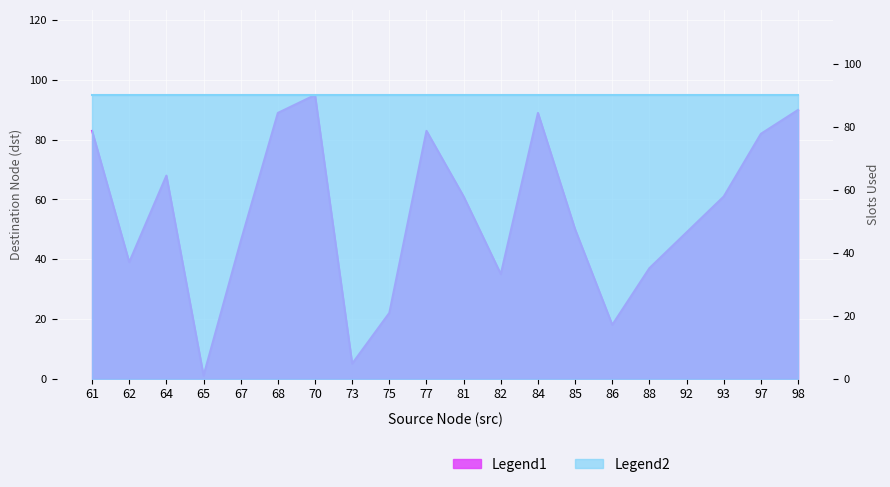

Which has a higher value, 81 or 73?

81